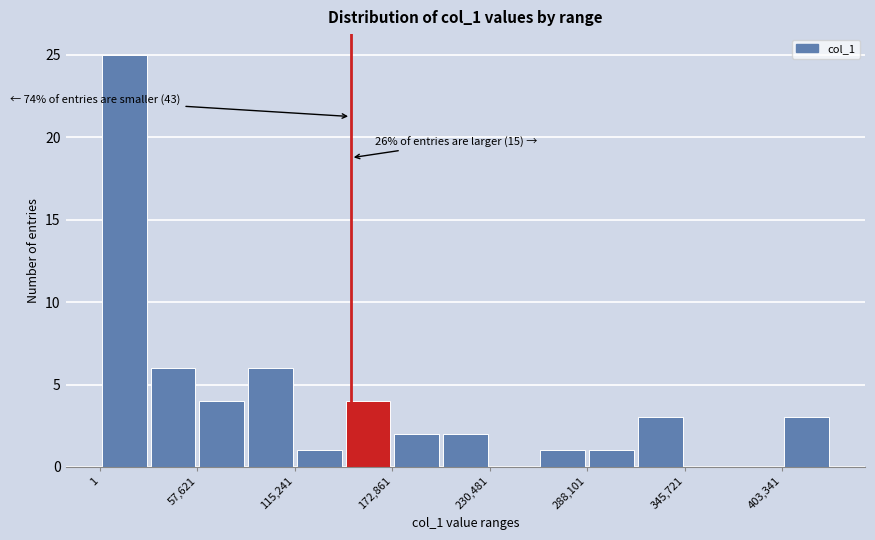

Around what value on the x-axis is the tallest bar? Give the approximate position of its centre, as read against the axis.

10000